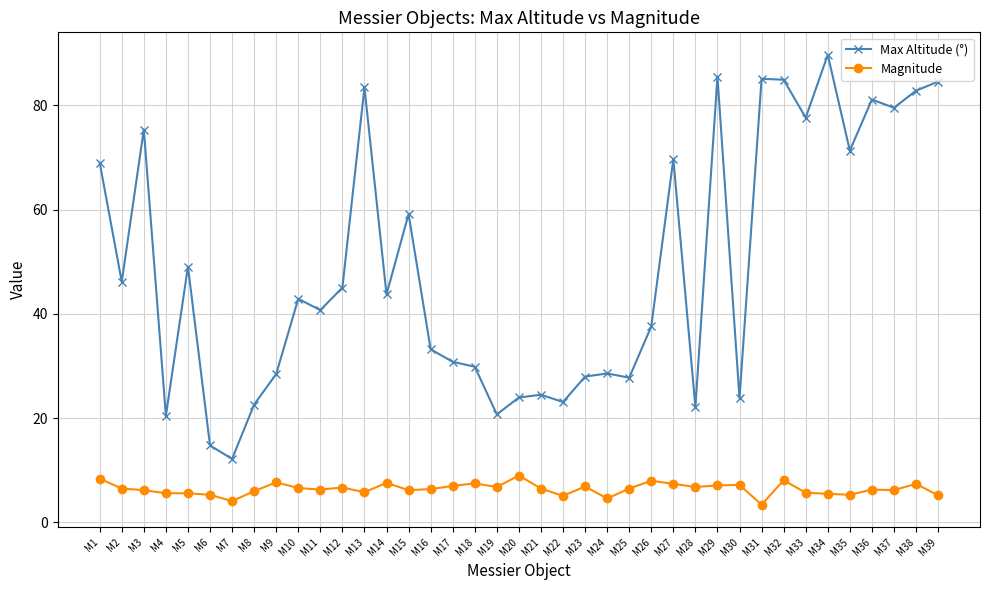

Rank the series by their maximum value, from highest to lowest.

Max Altitude (°), Magnitude